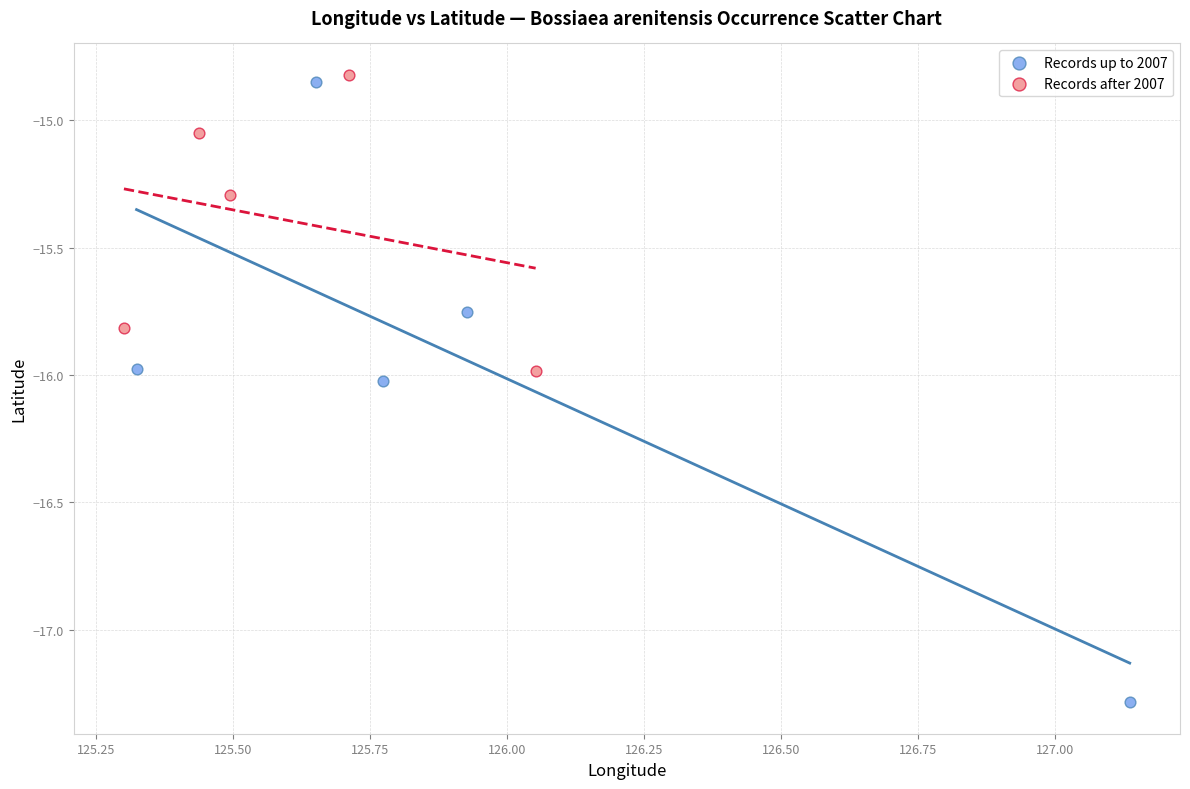

Which series reaches the minimum Y coordinate?

Records up to 2007